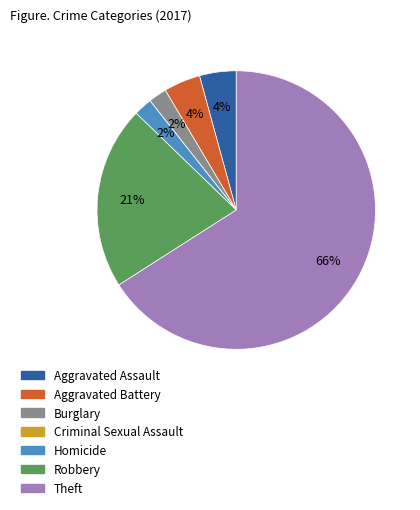

What is the majority slice?

Theft